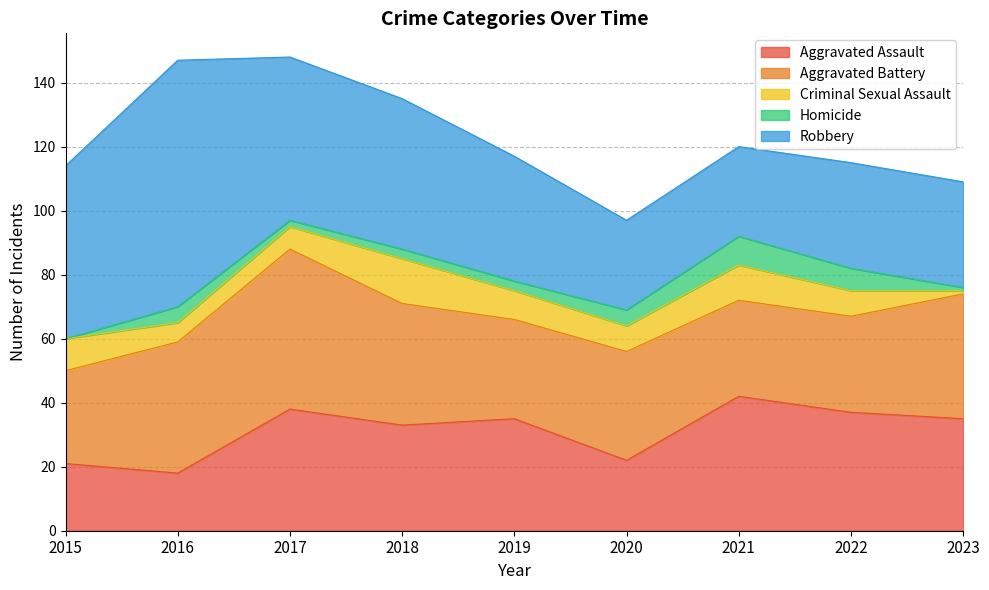

What is the sum of all Homicide values?

35